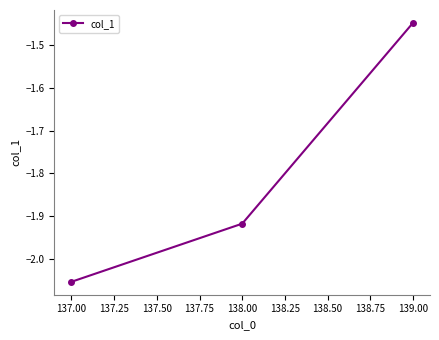

The value at 137.00 is -1.1. True or false?

False